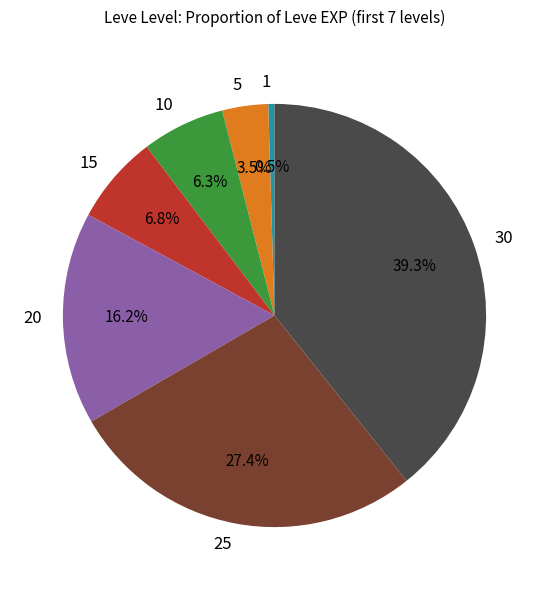

To the nearest percent, what is the combined percentage of 15 and 20?

23%